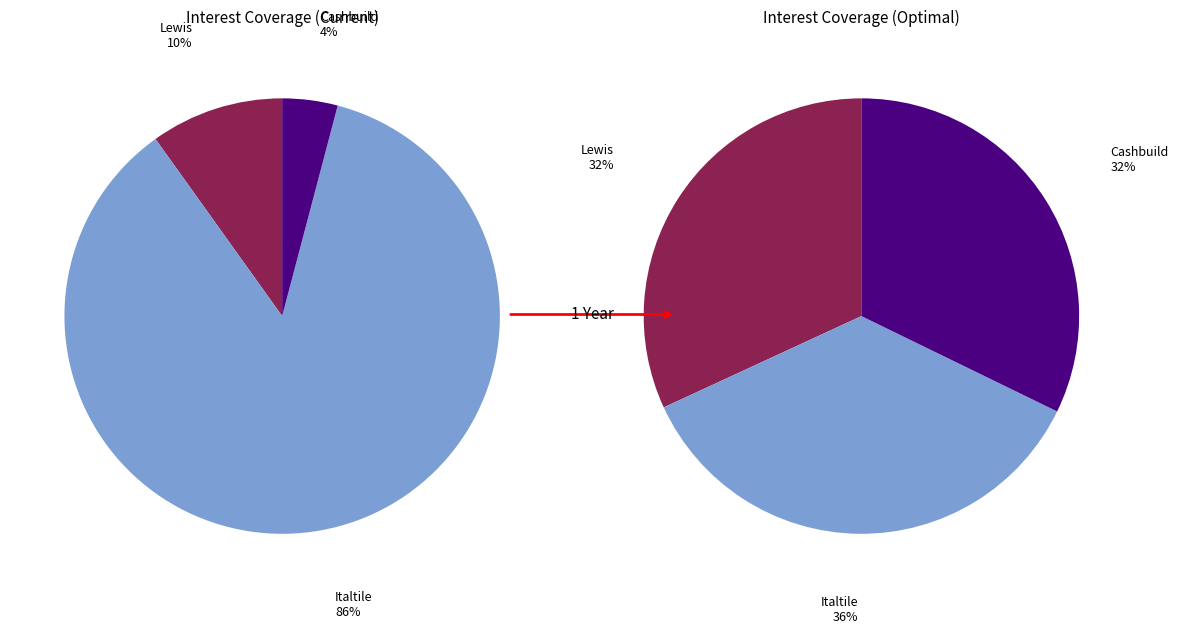

Does Italtile Limited (JSE:ITE) represent more than half of the total?

Yes